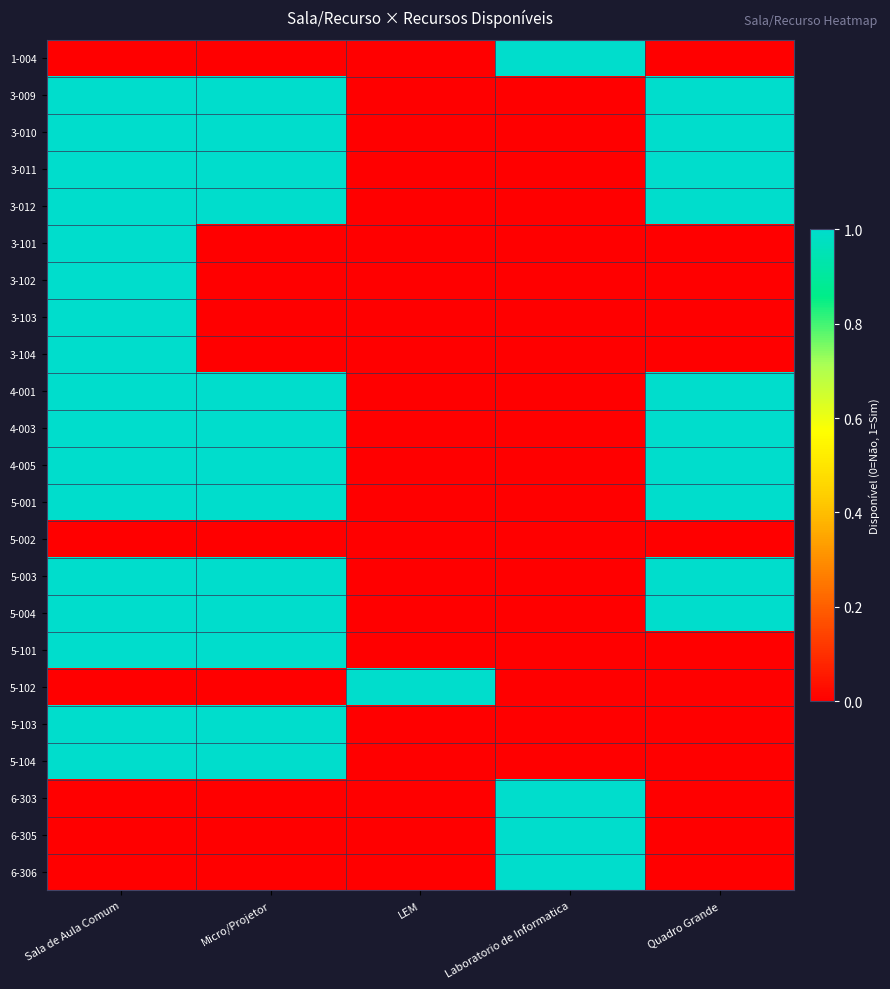

At how many categories does at least one series exceed 0?

5